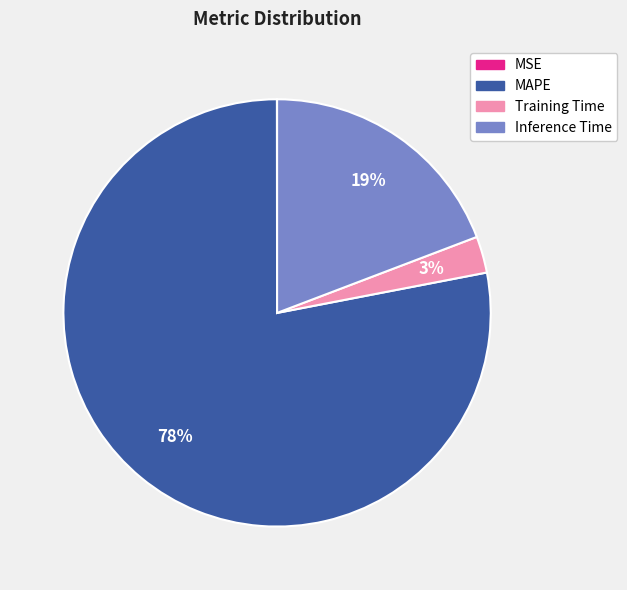

What percentage is the MAPE slice, to the nearest percent?

78%